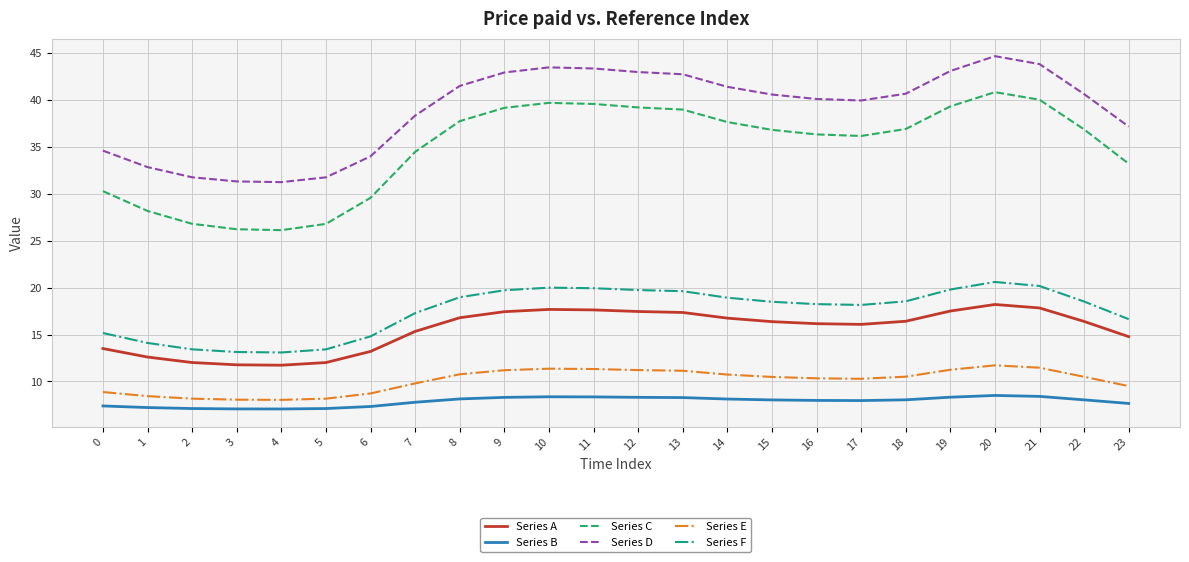

Which series has the widest spread of values?

Series C